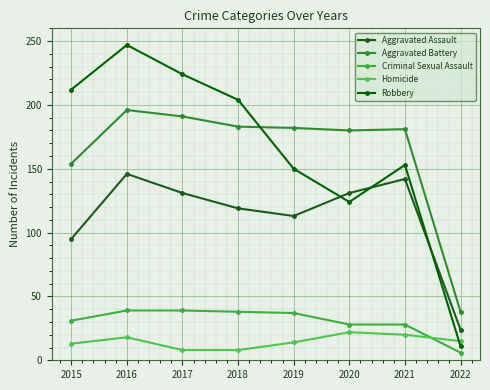

Reading left to right, what are all the values shown in this chart?

Aggravated Assault: 95	146	131	119	113	131	142	24
Aggravated Battery: 154	196	191	183	182	180	181	38
Criminal Sexual Assault: 31	39	39	38	37	28	28	6
Homicide: 13	18	8	8	14	22	20	15
Robbery: 212	247	224	204	150	124	153	11